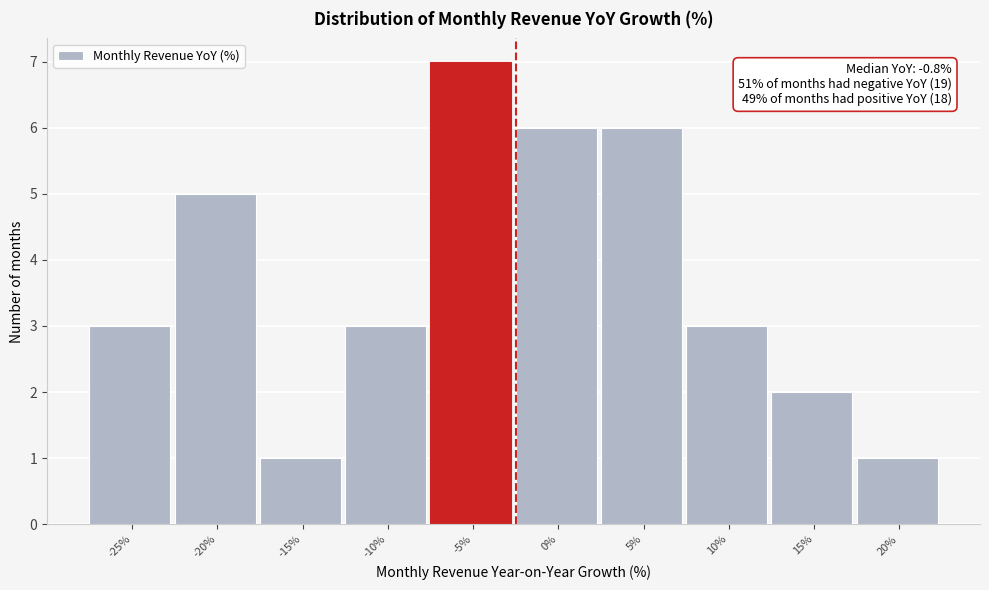

Reading left to right, extract all data points from this chart.

-25%=3	-20%=5	-15%=1	-10%=3	-5%=7	0%=6	5%=6	10%=3	15%=2	20%=1